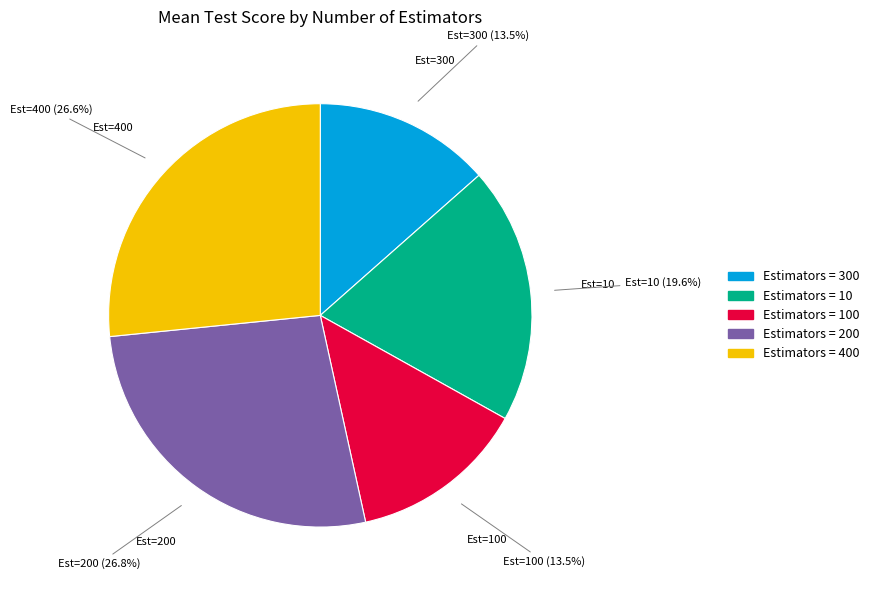

Is there a majority slice in this chart?

No